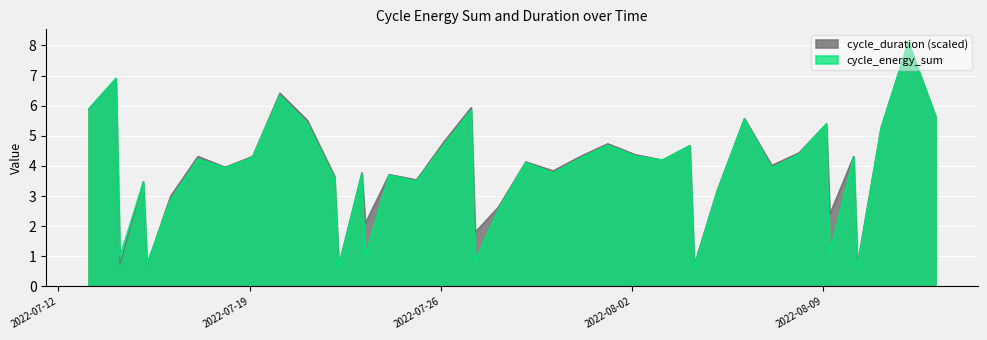

Reading left to right, transcribe all the data shown in this chart.

cycle_energy_sum: 5.9	6.9	1.0	3.5	0.8	2.9	4.2	3.9	4.3	6.3	5.4	3.6	0.7	3.7	1.0	3.7	3.5	4.7	5.8	0.9	2.6	4.1	3.8	4.3	4.7	4.3	4.2	4.7	0.7	3.1	5.6	3.9	4.4	5.4	1.1	4.3	0.6	5.2	8.1	5.6
cycle_duration: 5.9	6.9	0.7	3.5	0.7	3.0	4.3	4.0	4.3	6.4	5.5	3.7	0.7	3.8	2.1	3.7	3.5	4.8	5.9	1.8	2.6	4.1	3.8	4.3	4.7	4.4	4.2	4.7	0.7	3.2	5.6	4.0	4.4	5.4	2.4	4.3	0.7	5.3	8.1	5.6